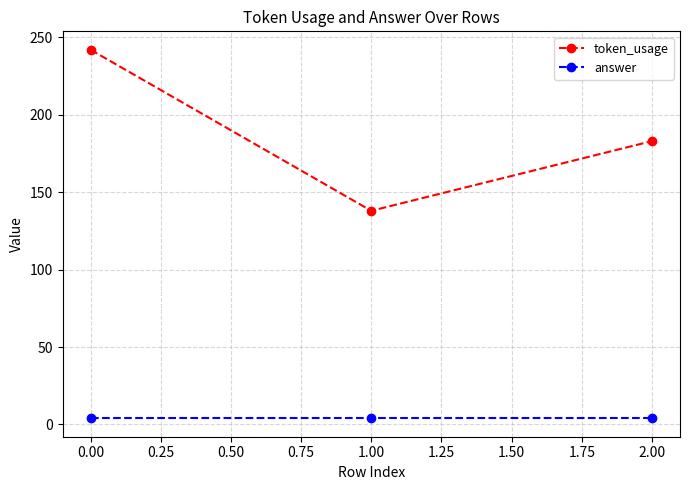

Is it true that token_usage equals 242 at 0.00?

True